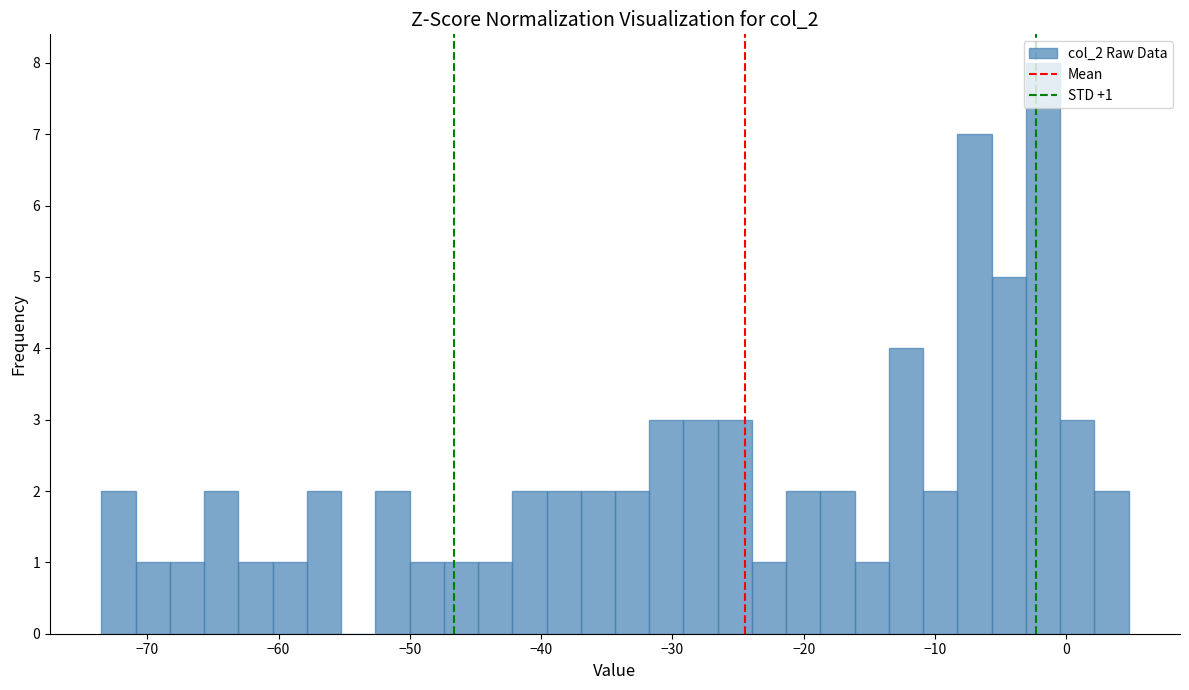

Read against the x-axis, roughly where is the centre of the tallest bar?

-2